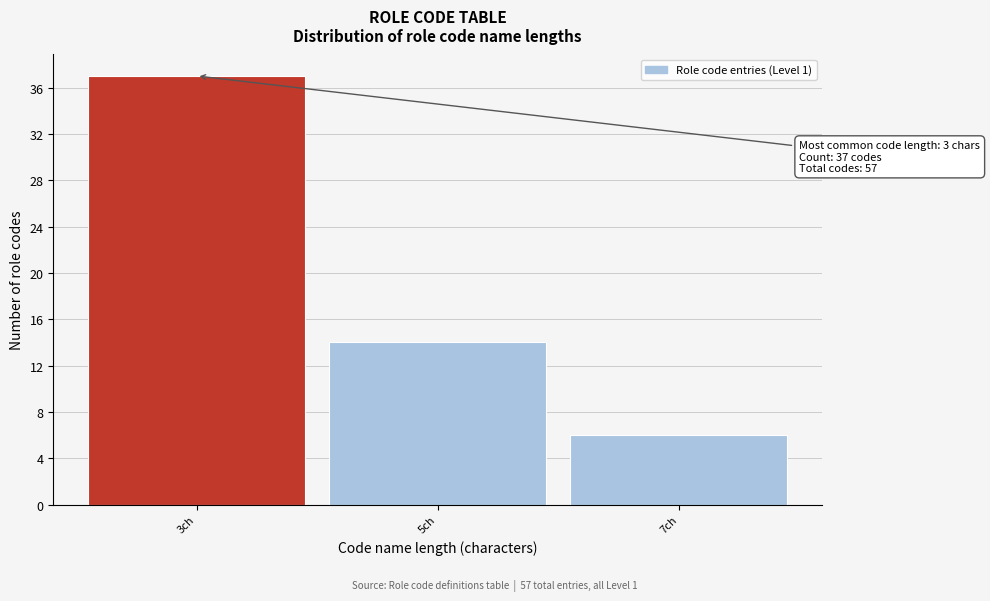

Which range on the x-axis has the tallest bar?

2 to 4